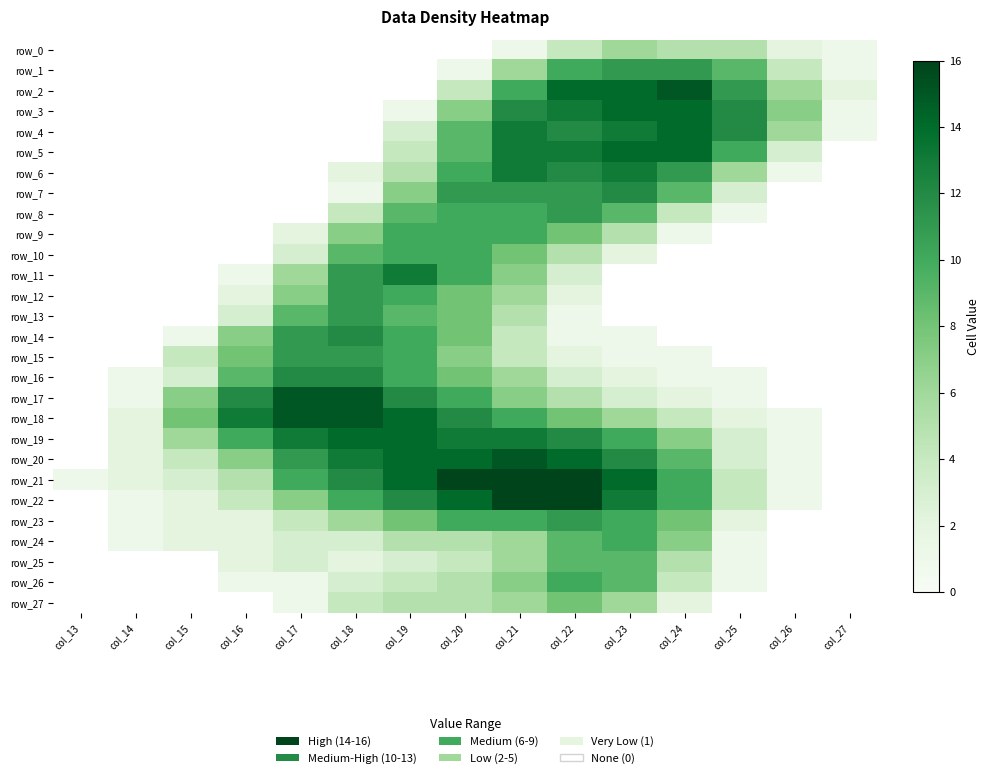

Which series has the largest total across all categories?

row_21